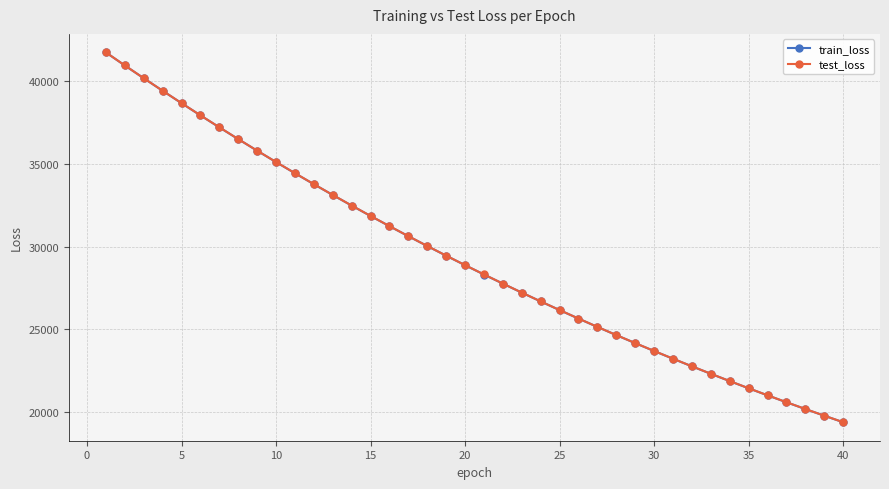

What is the highest value of the train_loss series?

41712.8